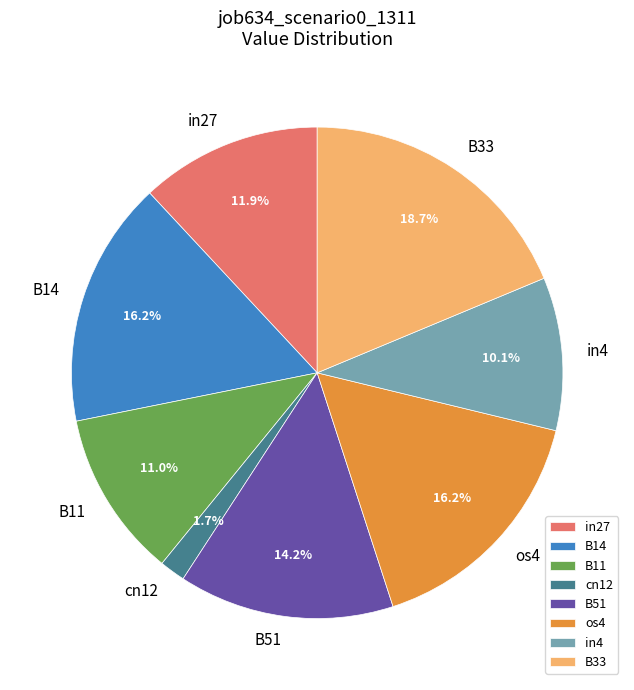

Is there a majority slice in this chart?

No